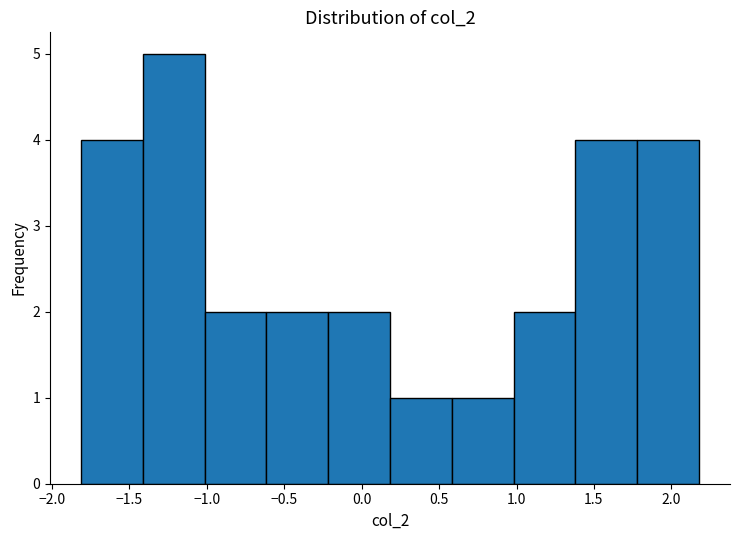

Over which range of the x-axis is the bar tallest?

-1.4 to -1.0